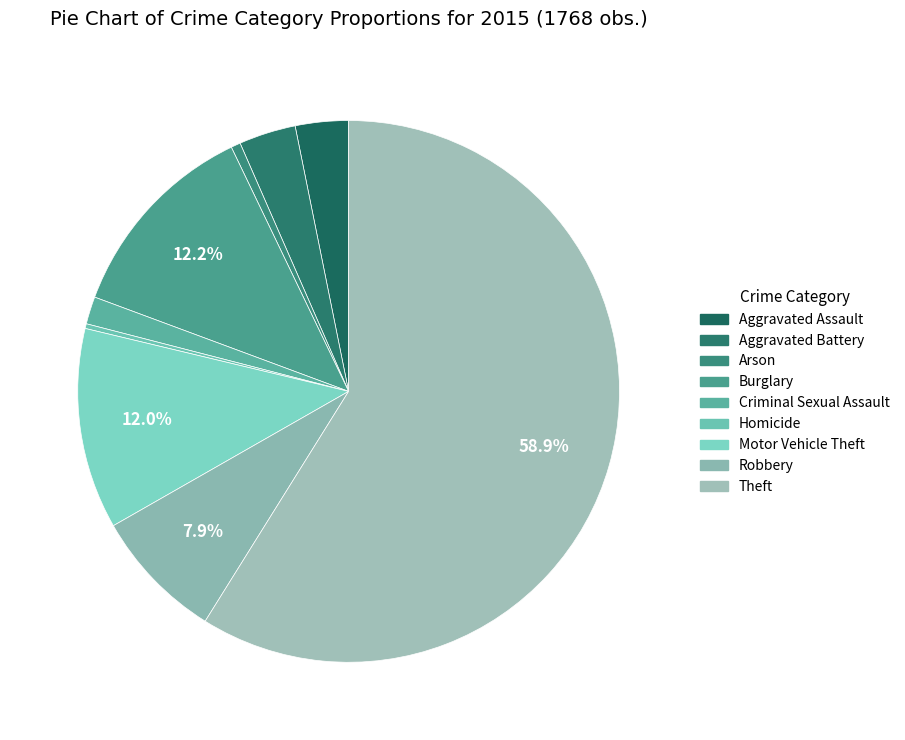

How many slices are in this pie chart?

9